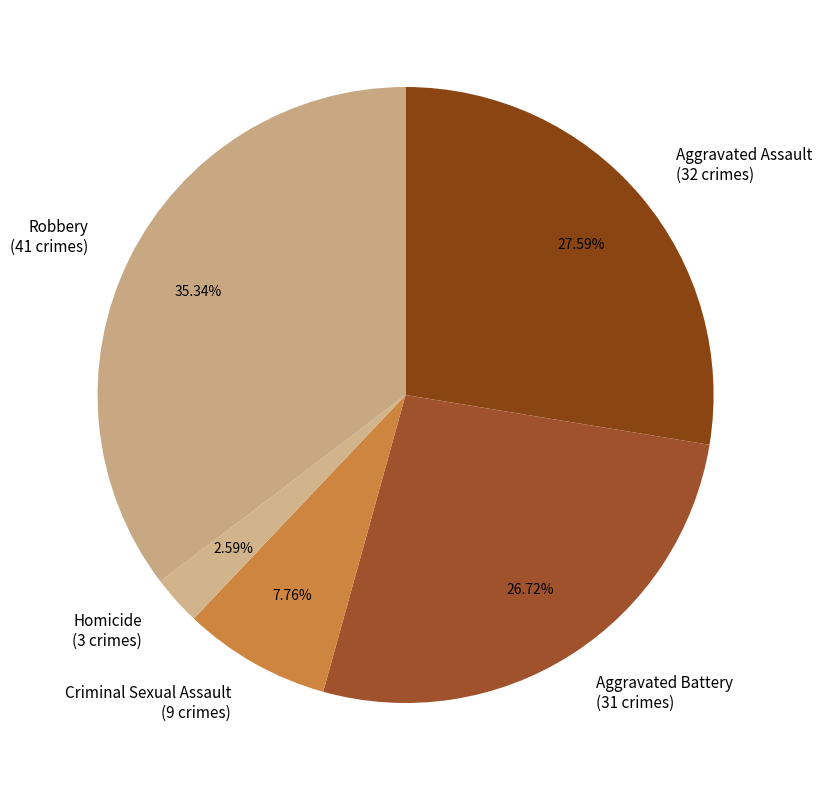

What is the ratio of the value at Homicide to the value at Aggravated Assault?

0.1